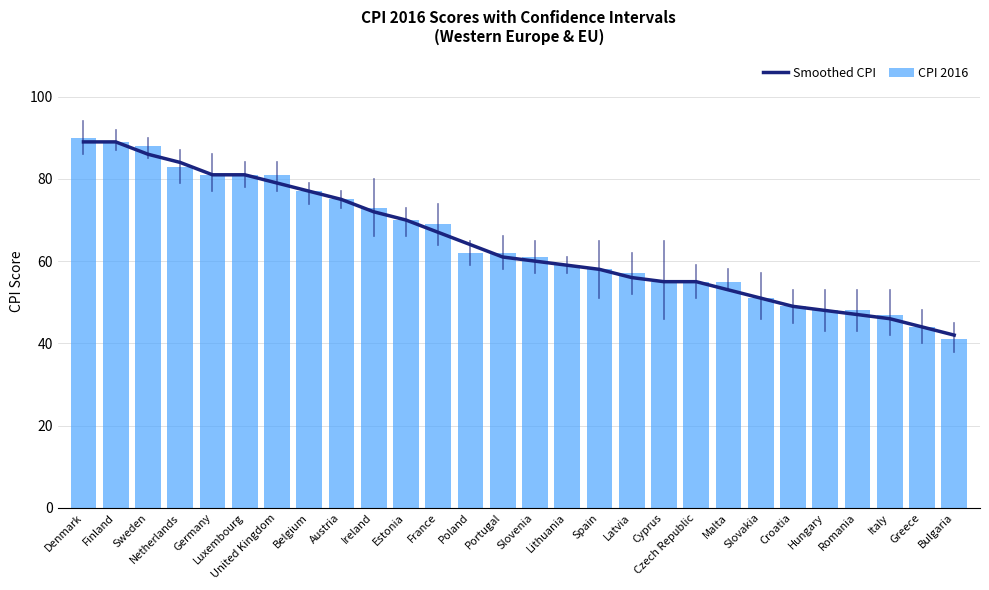

What is the value of the Smoothed CPI bar at the 7th from the left?

79